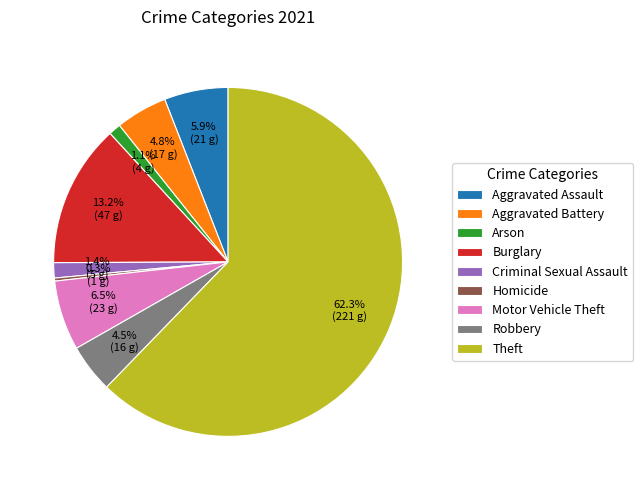

To the nearest percent, what is the average slice percentage?

11%